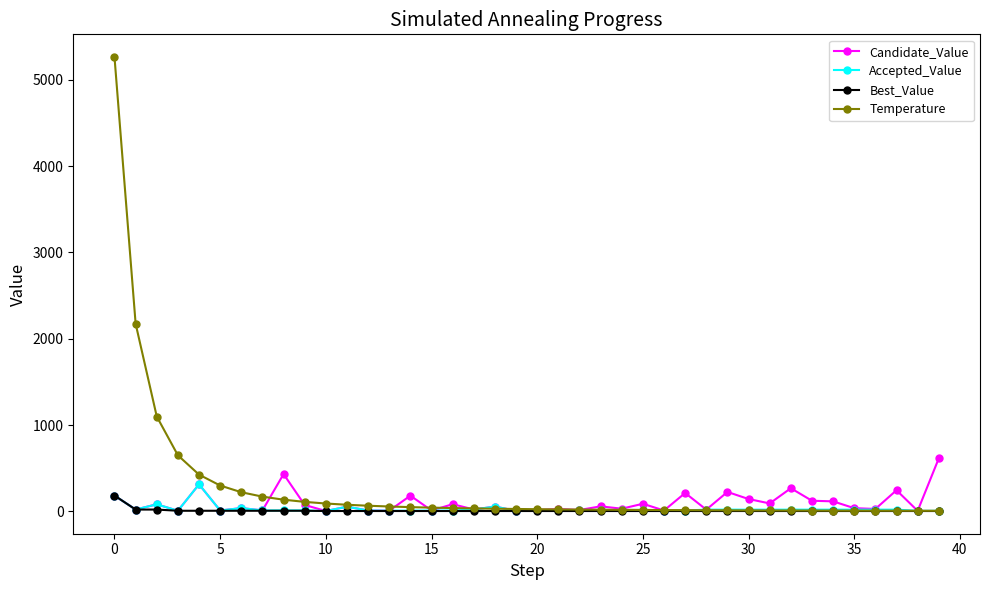

Which series has the widest spread of values?

Temperature